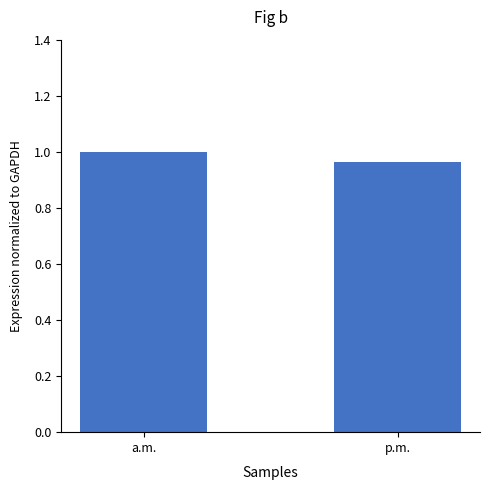

Count the number of categories in the chart.

2